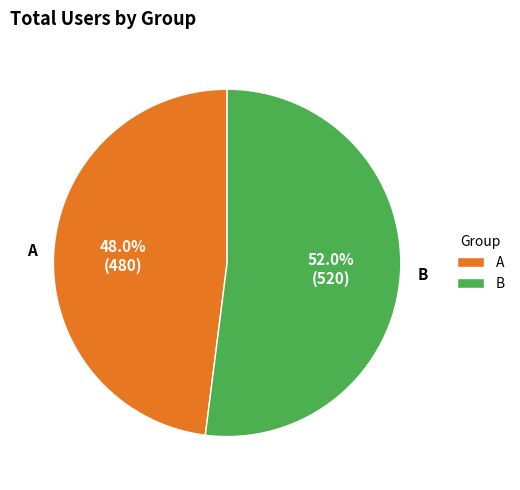

The A slice represents 48% of the pie. True or false?

True